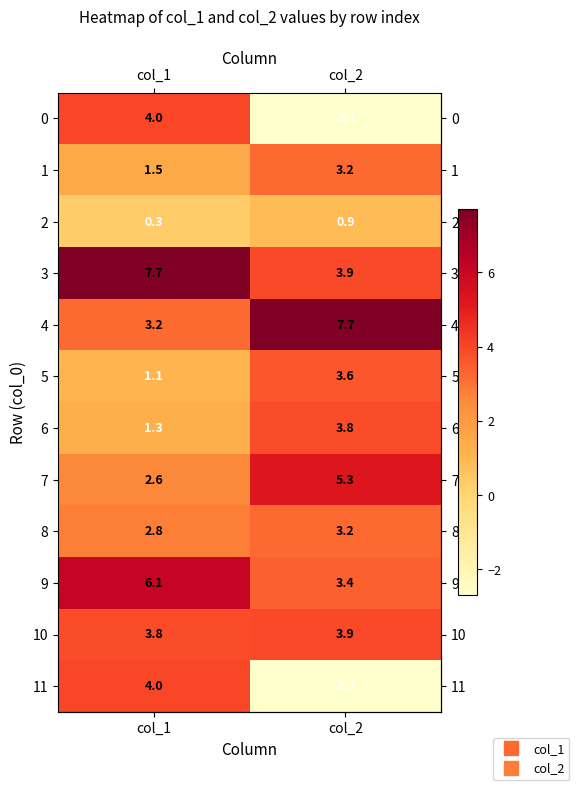

Reading left to right, extract all data points from this chart.

0: 4.0	-2.7
1: 1.5	3.2
2: 0.3	0.9
3: 7.7	3.9
4: 3.2	7.7
5: 1.1	3.6
6: 1.3	3.8
7: 2.6	5.3
8: 2.8	3.2
9: 6.1	3.4
10: 3.8	3.9
11: 4.0	-2.7